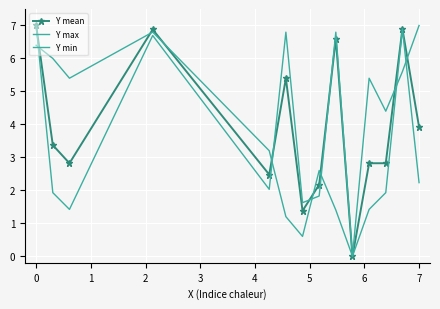

List the series in order of their peak value, lowest first.

Y mean, Y max, Y min